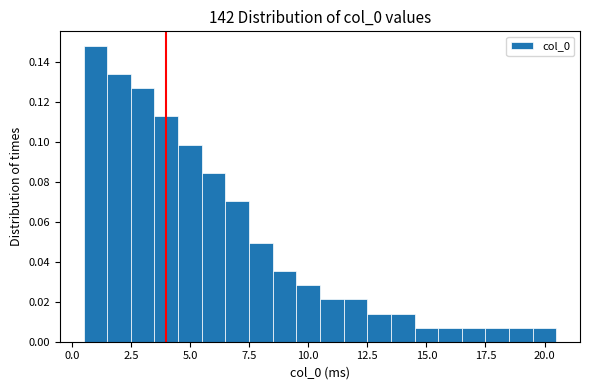

Around what value on the x-axis is the tallest bar? Give the approximate position of its centre, as read against the axis.

1.0